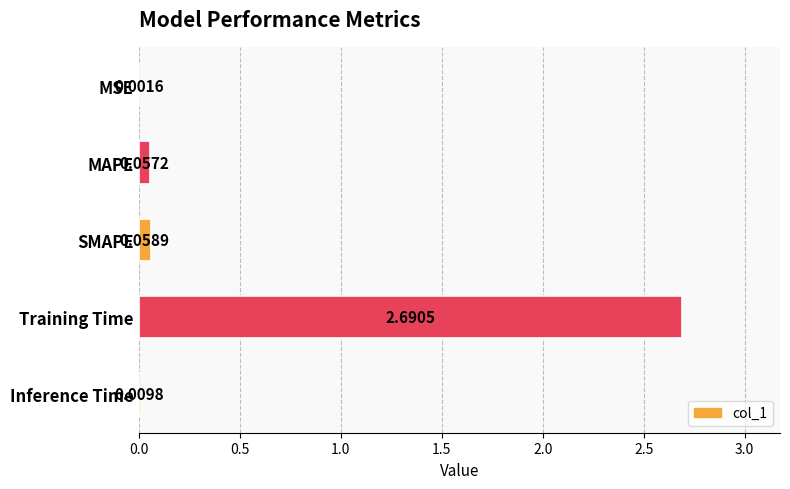

At which label is the value closest to 1?

SMAPE